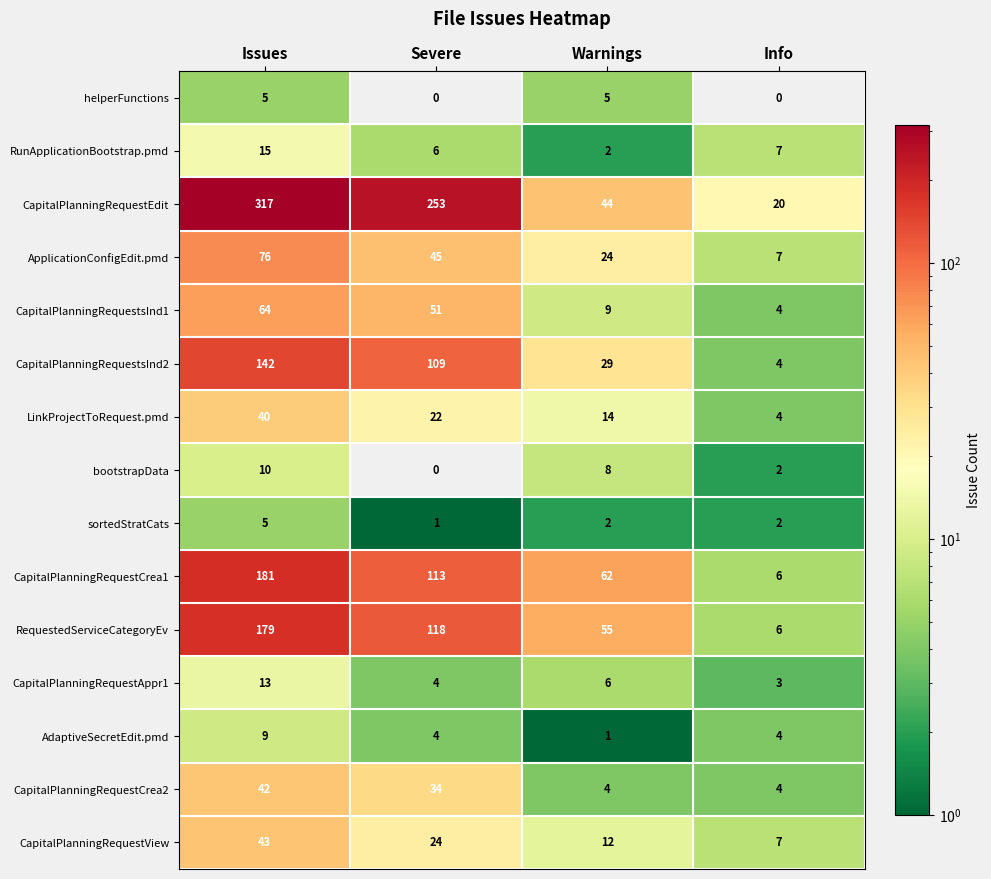

What is the spread (max minus min) of values at Issues?

312